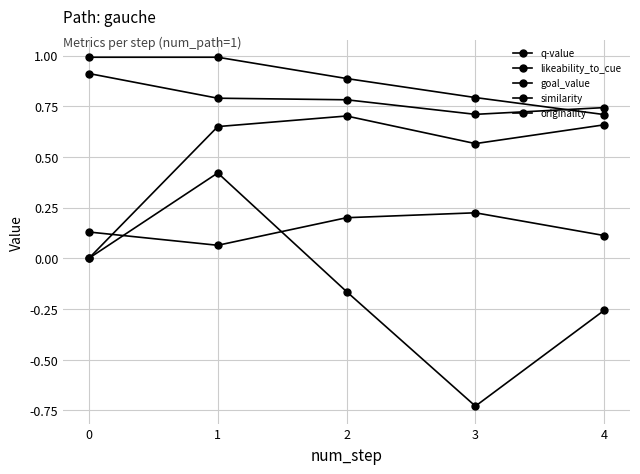

How many distinct data groups are displayed?

5